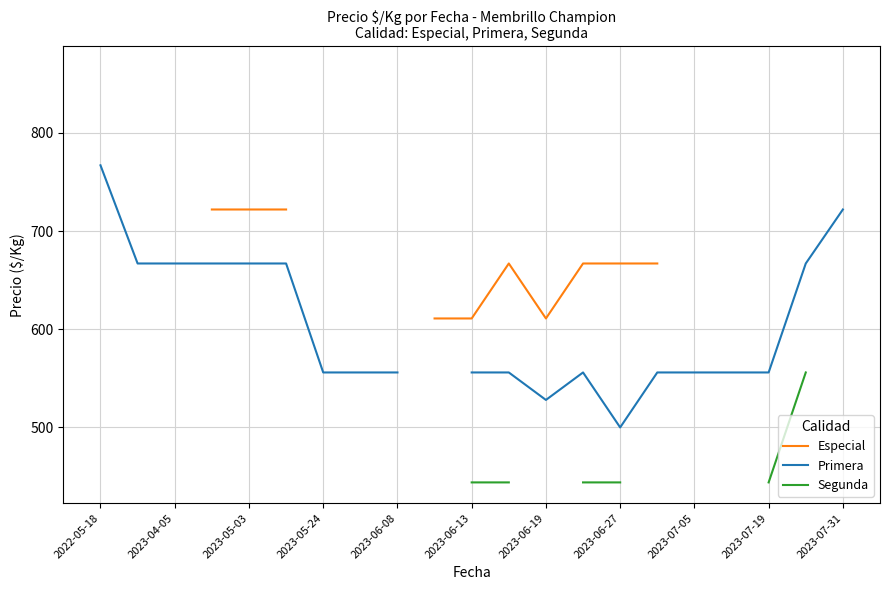

True or false: Segunda has more than 1 points higher than both neighbors.

False